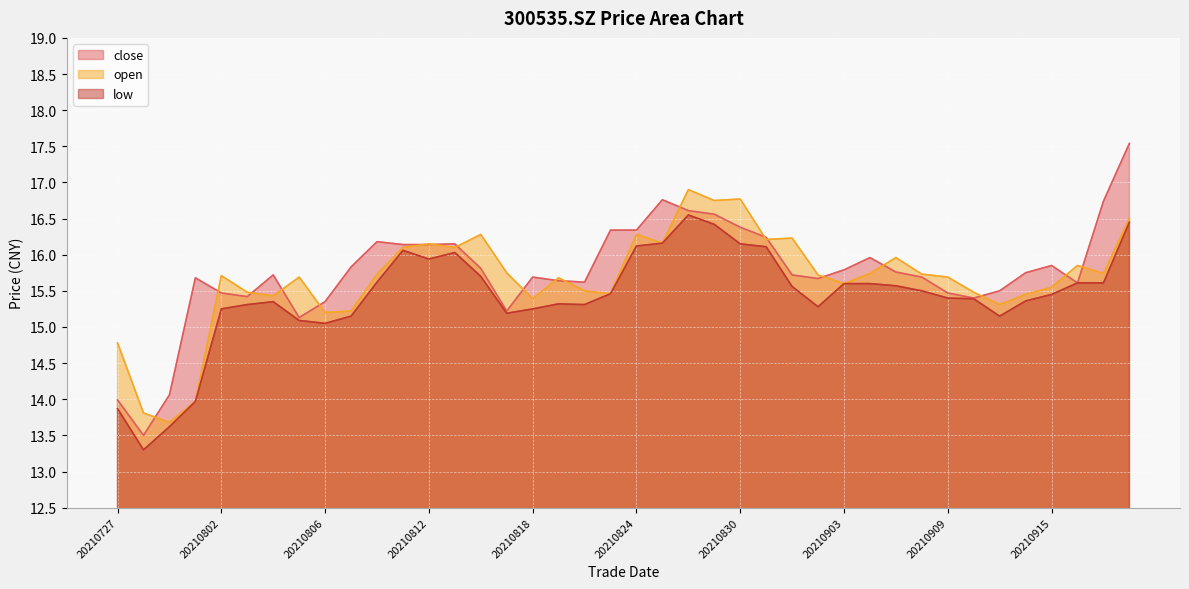

Where does the low series first go above 15?

20210802